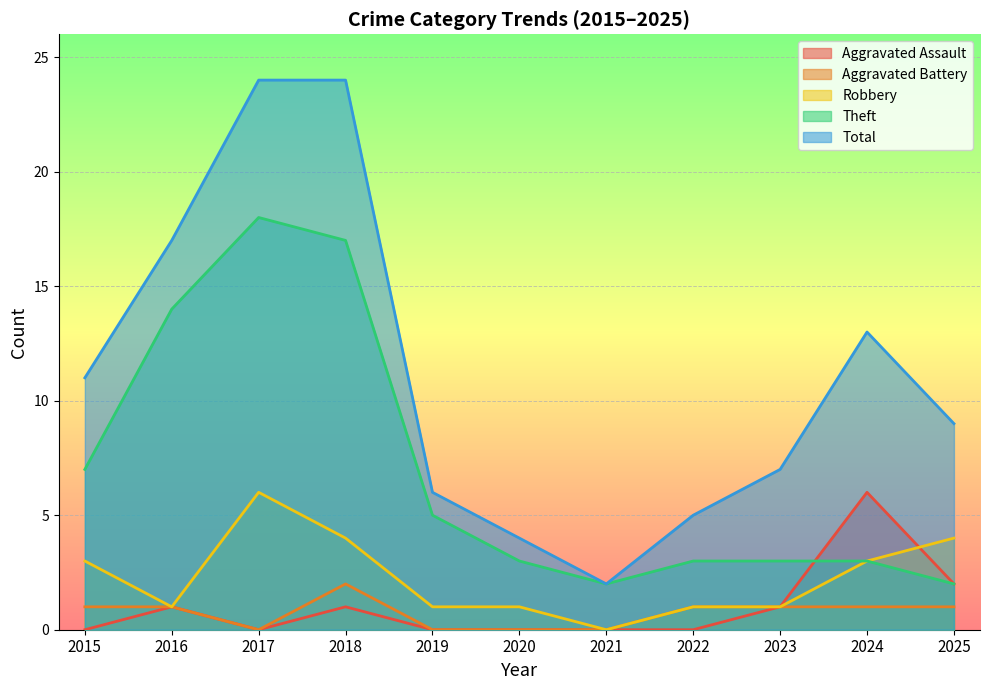

At which category is the sum across all series the highest?

2017